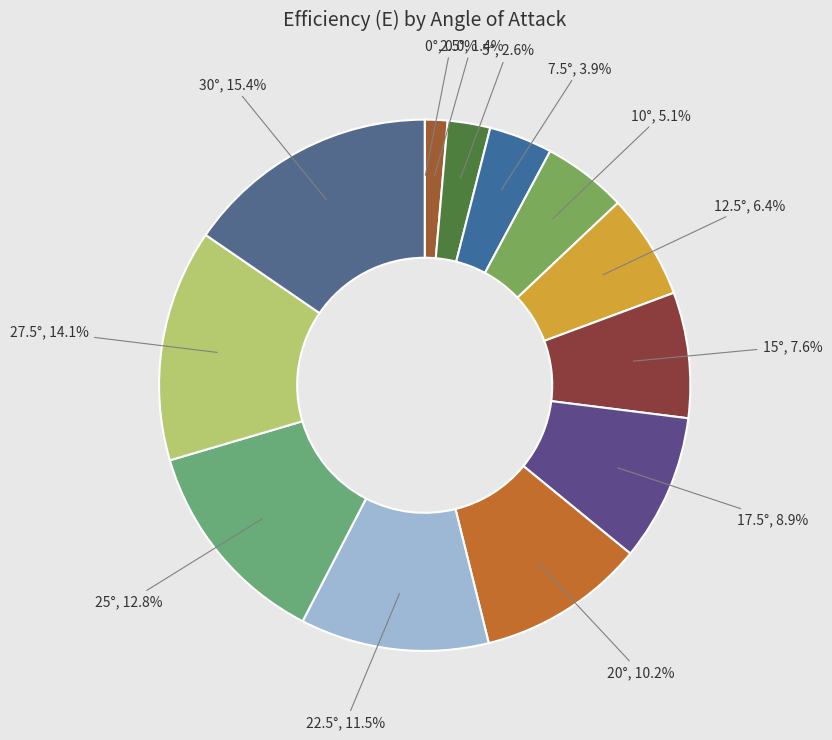

To the nearest percent, what is the difference between the largest and smallest slice percentages?

15%